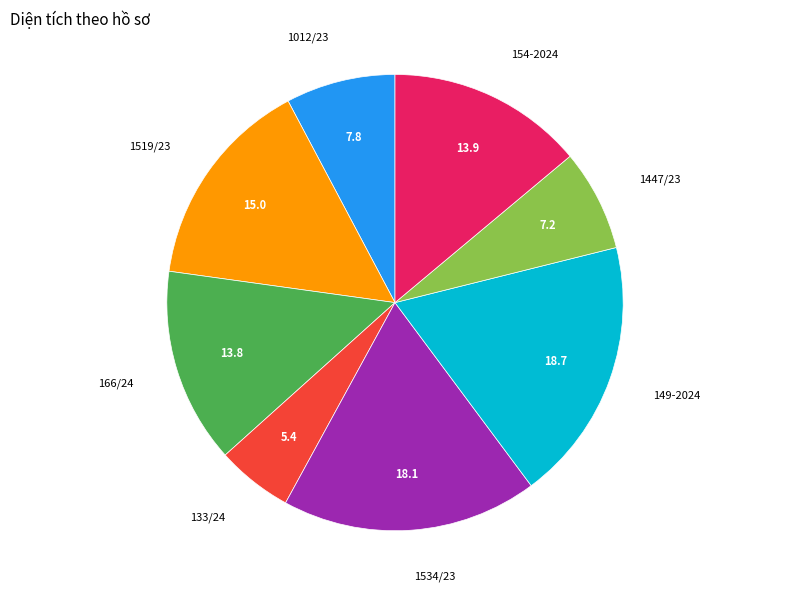

How many slices are in this pie chart?

8